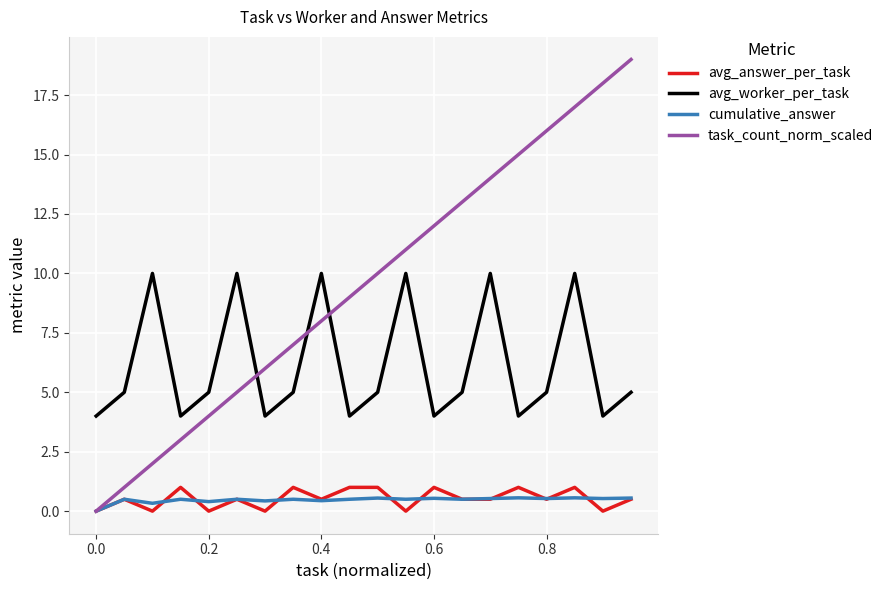

What is the highest value of the task_count_norm_scaled series?

19.0